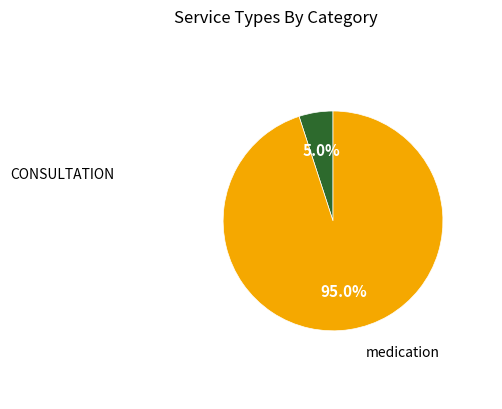

Does any single category account for the majority?

Yes